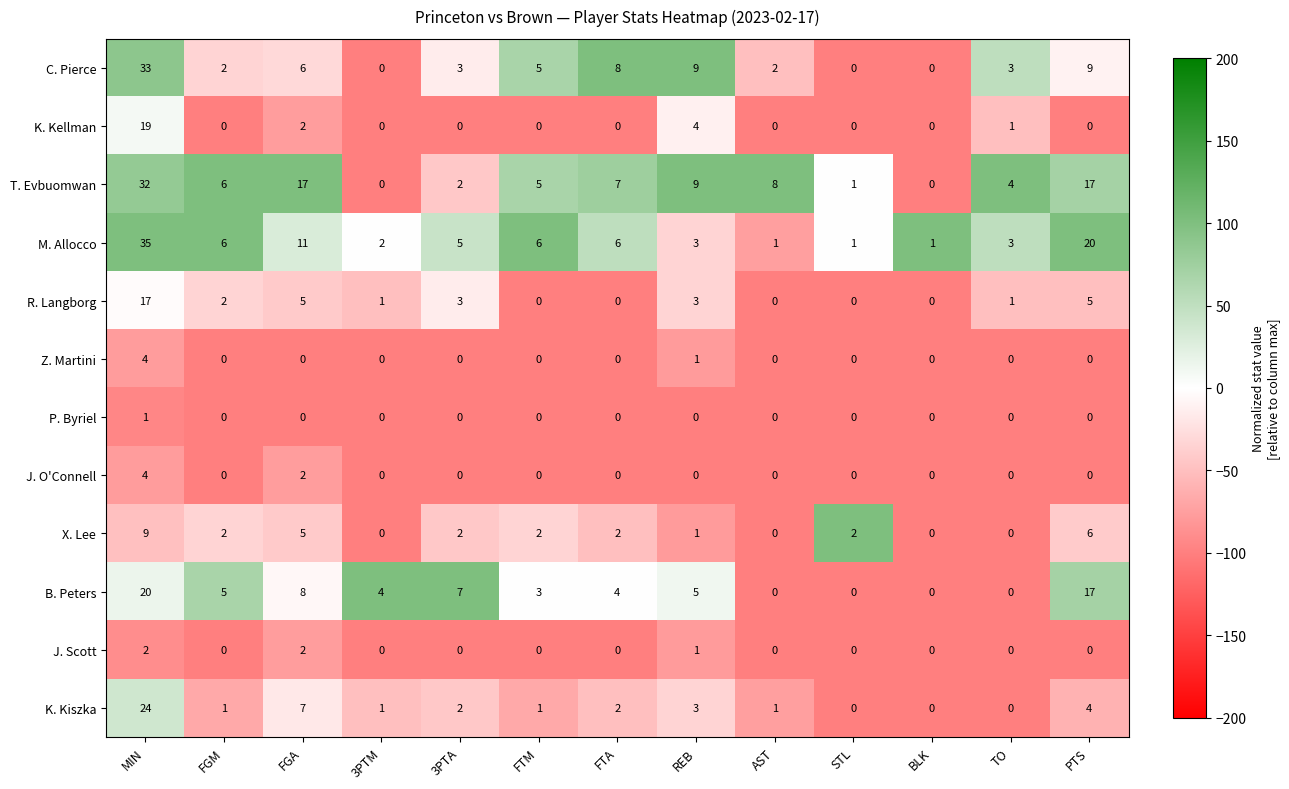

Count the number of categories in the chart.

13